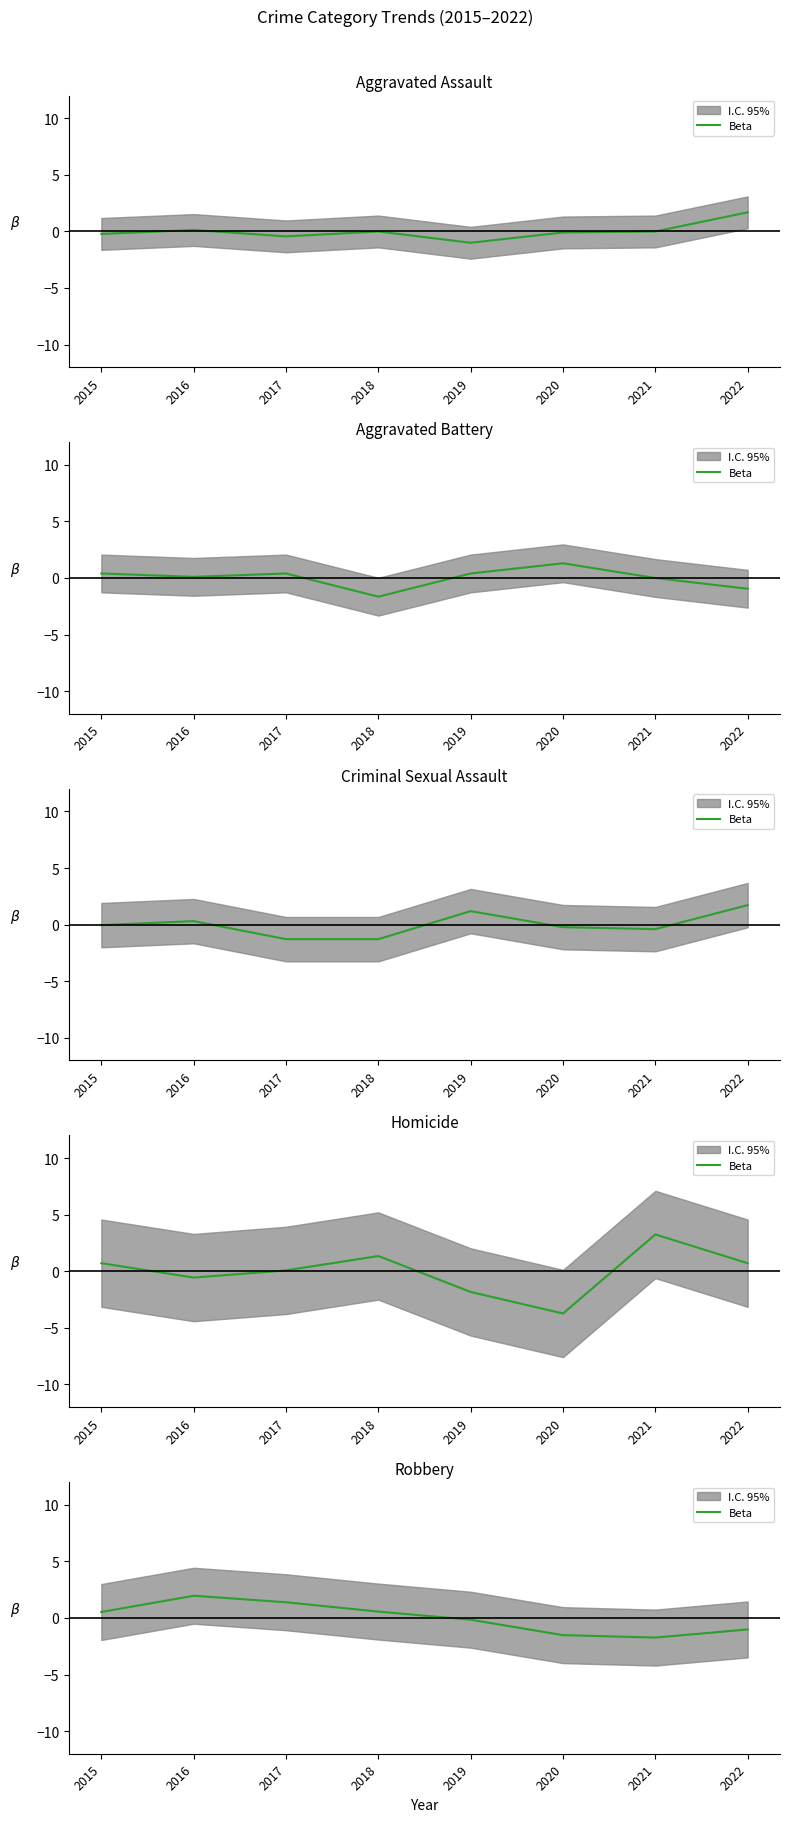

At which label is the value closest to 0?

2019